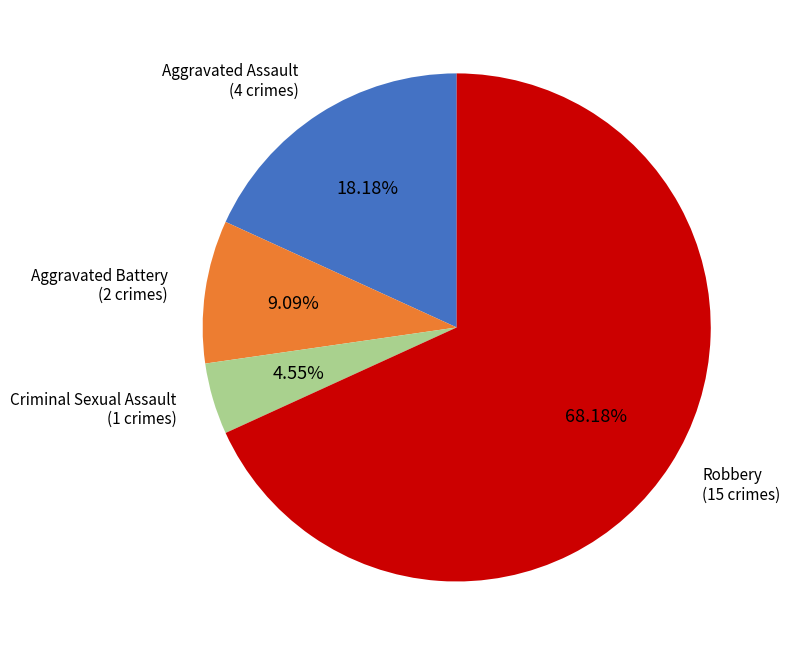

Which has a higher value, Robbery or Aggravated Assault?

Robbery